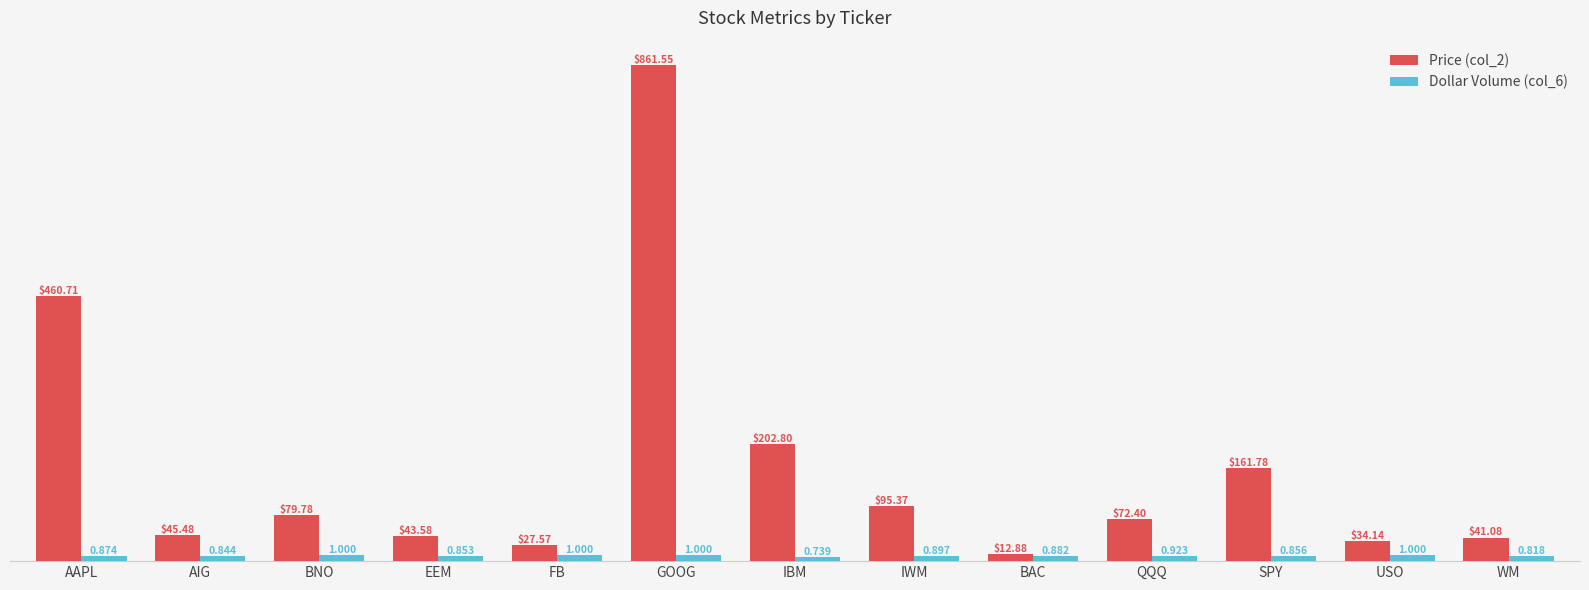

What is the label of the 7th bar from the right?

IBM